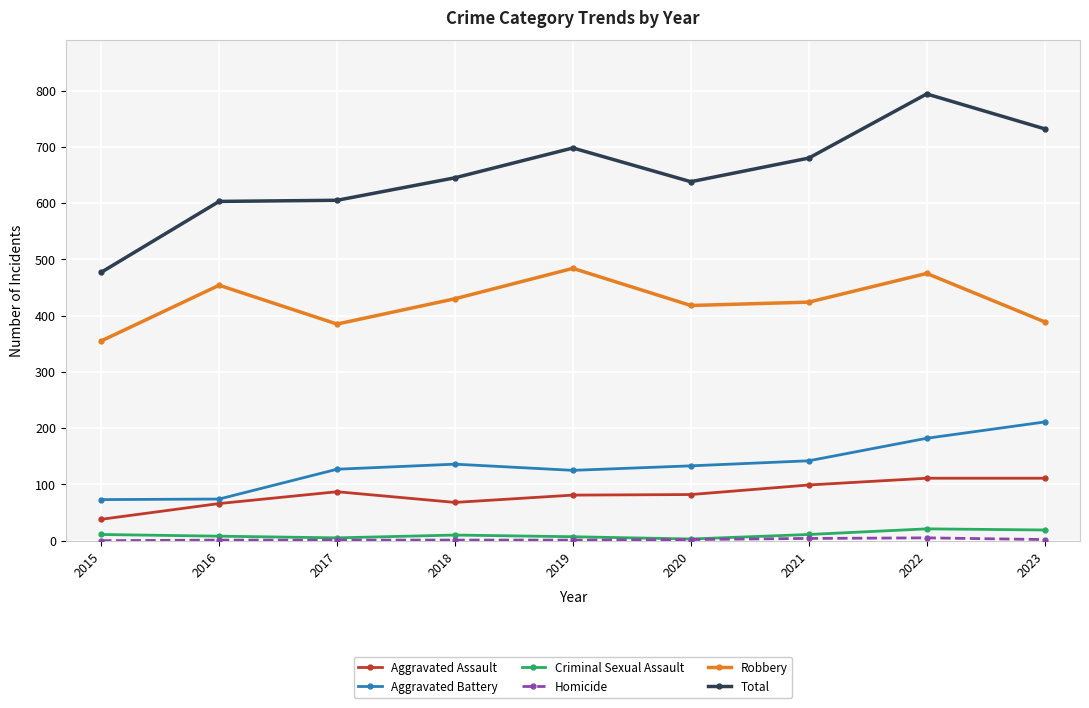

How many lines are shown in the chart?

6